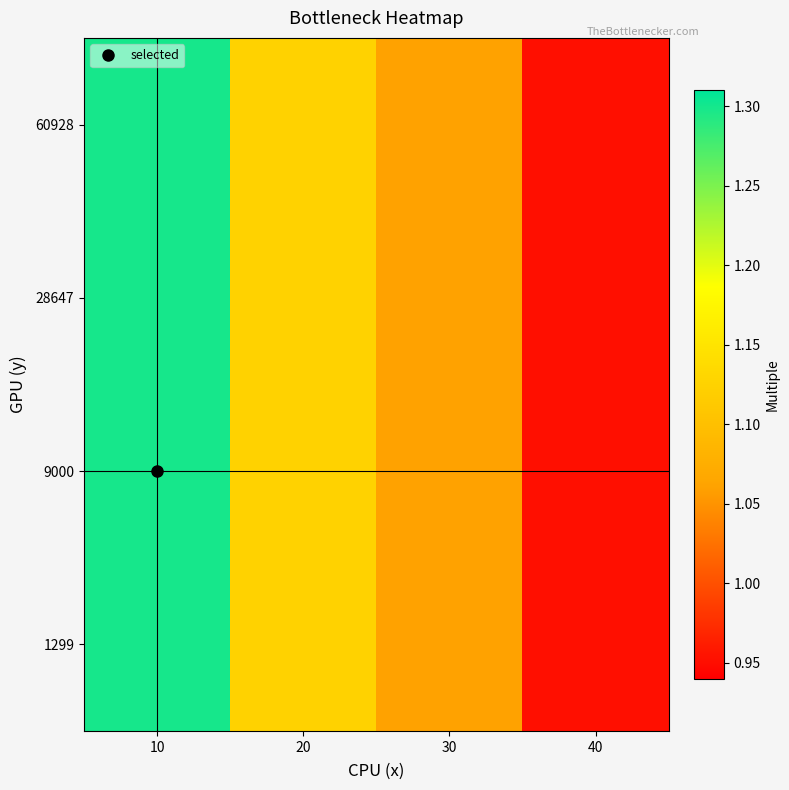

Which has a higher value, 10 or 20?

10